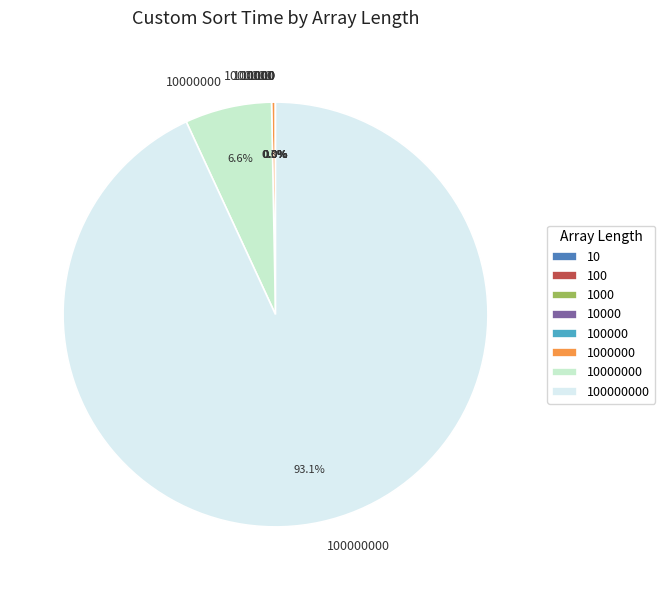

Does any single category account for the majority?

Yes